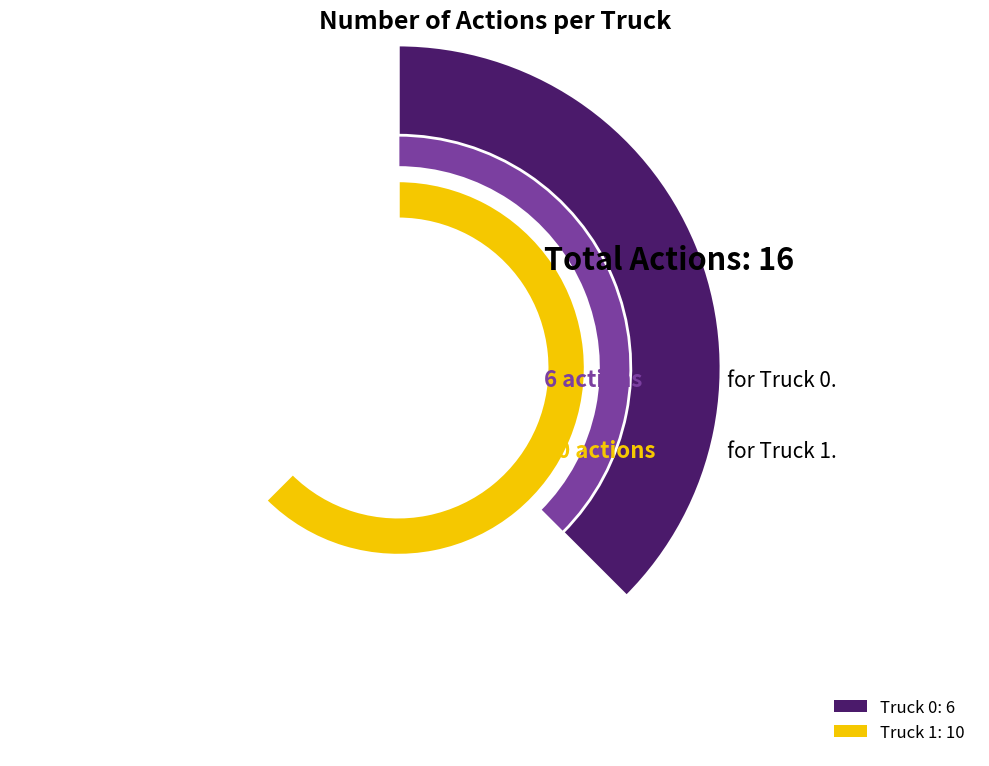

To the nearest percent, what portion does Truck 0 represent?

38%